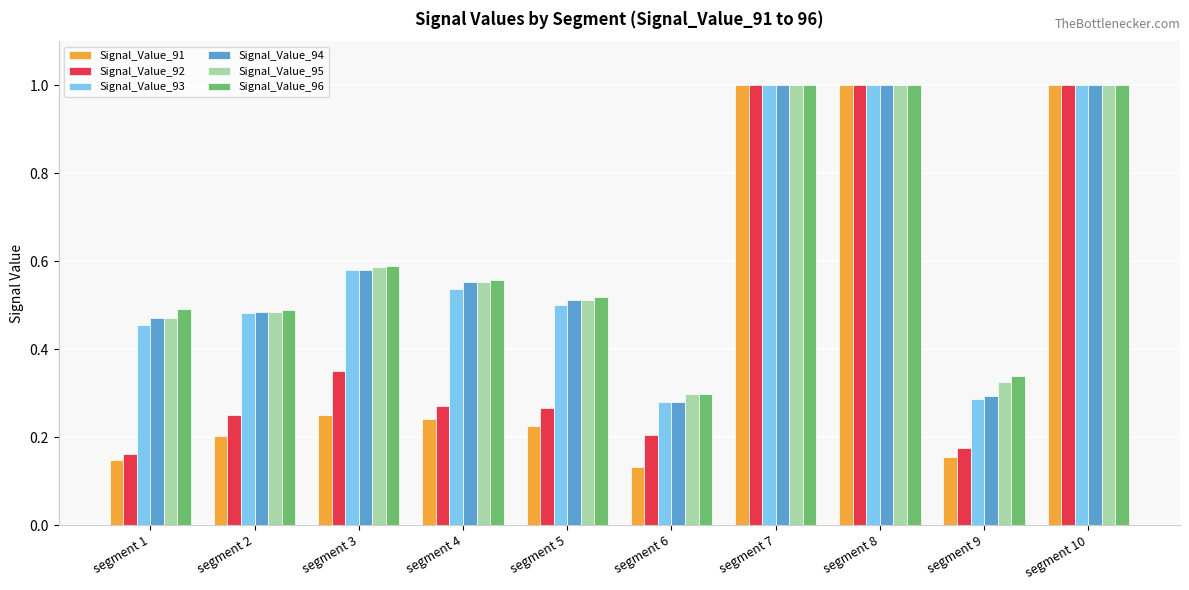

How many distinct data groups are displayed?

6